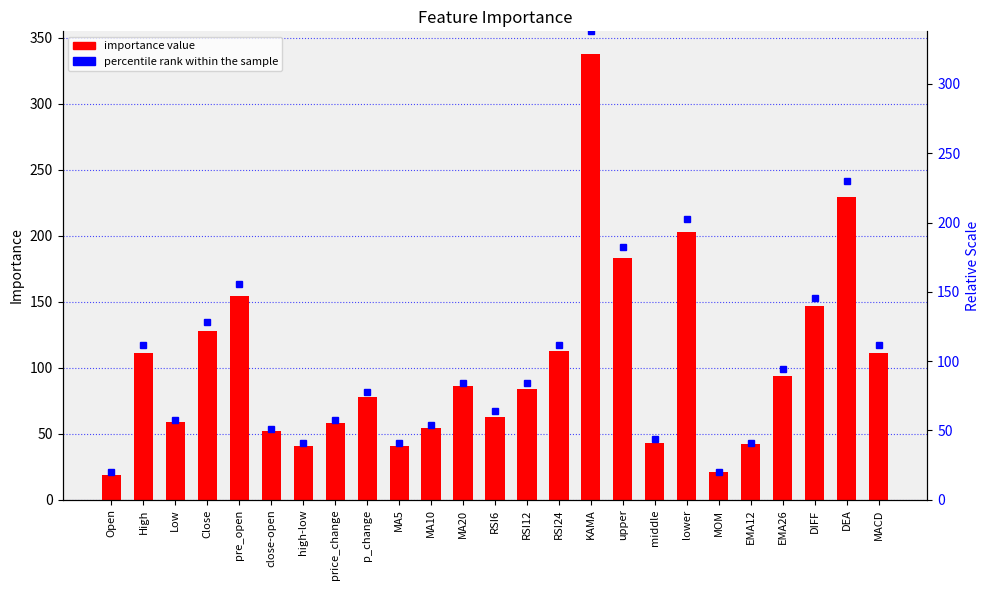

The value of percentile rank within the sample at Close is 128.4. True or false?

True